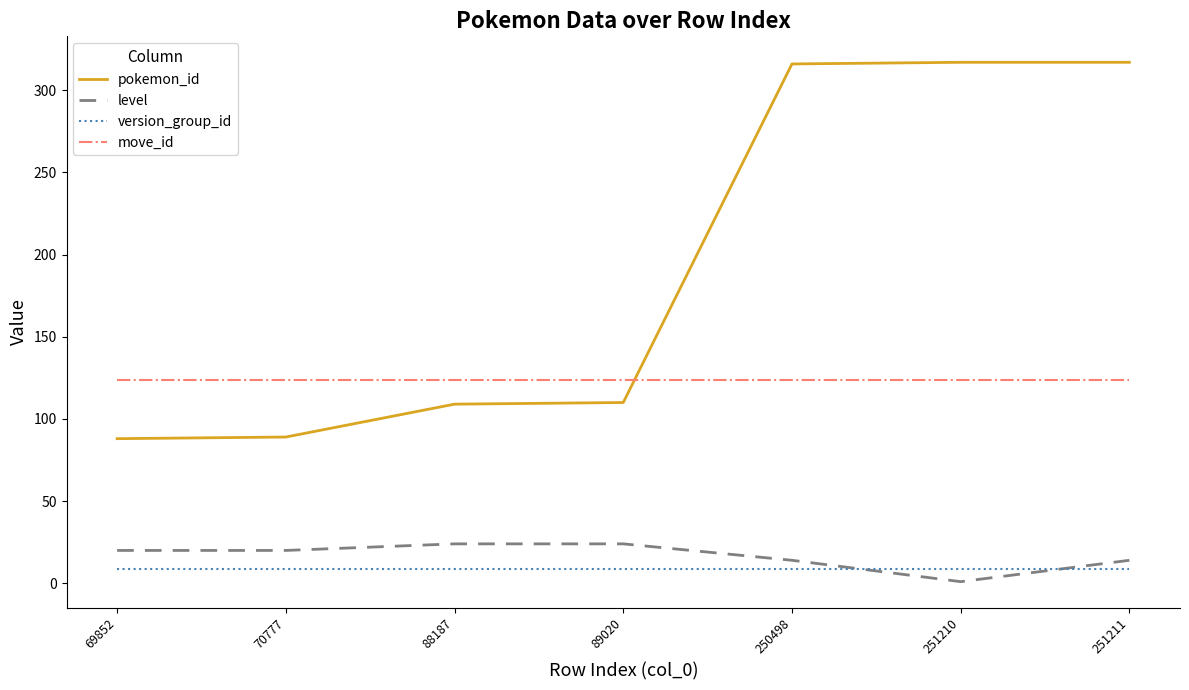

True or false: version_group_id and pokemon_id cross at least once.

False